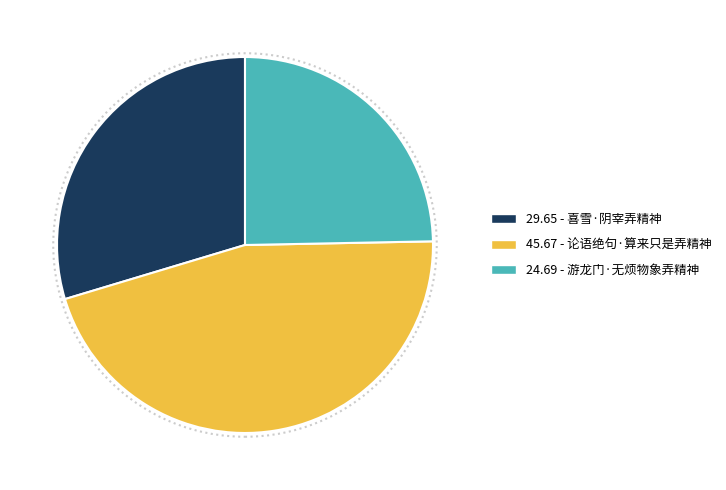

How many segments does this pie chart have?

3